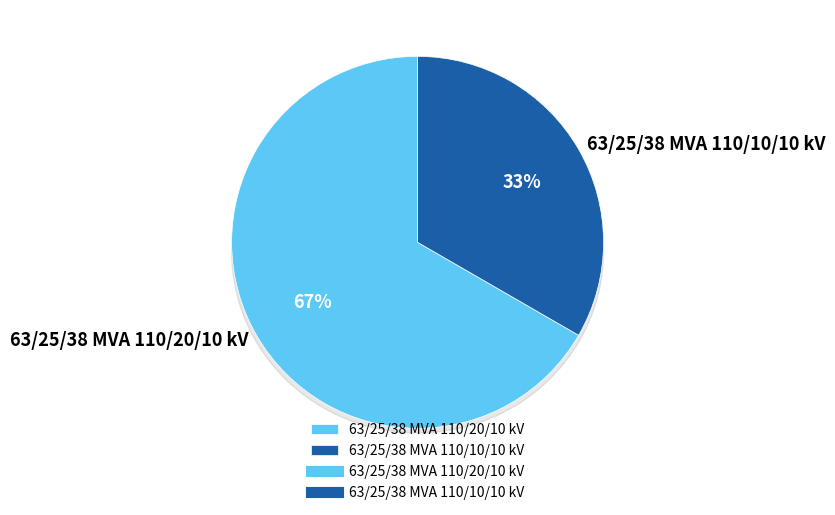

What is the smallest slice in the pie chart?

63/25/38 MVA 110/10/10 kV